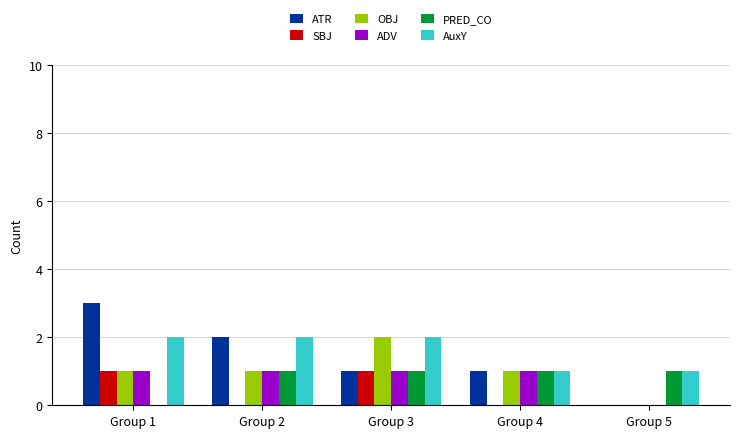

Reading left to right, transcribe all the data shown in this chart.

ATR: 3	2	1	1	0
SBJ: 1	0	1	0	0
OBJ: 1	1	2	1	0
ADV: 1	1	1	1	0
PRED_CO: 0	1	1	1	1
AuxY: 2	2	2	1	1